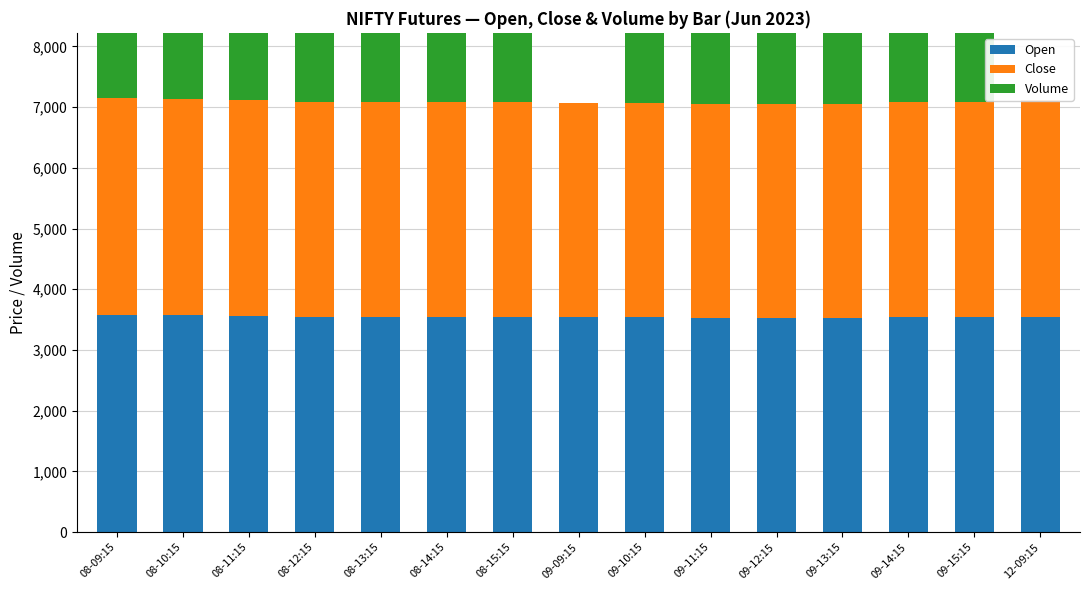

List the series in order of their peak value, lowest first.

Close, Open, Volume